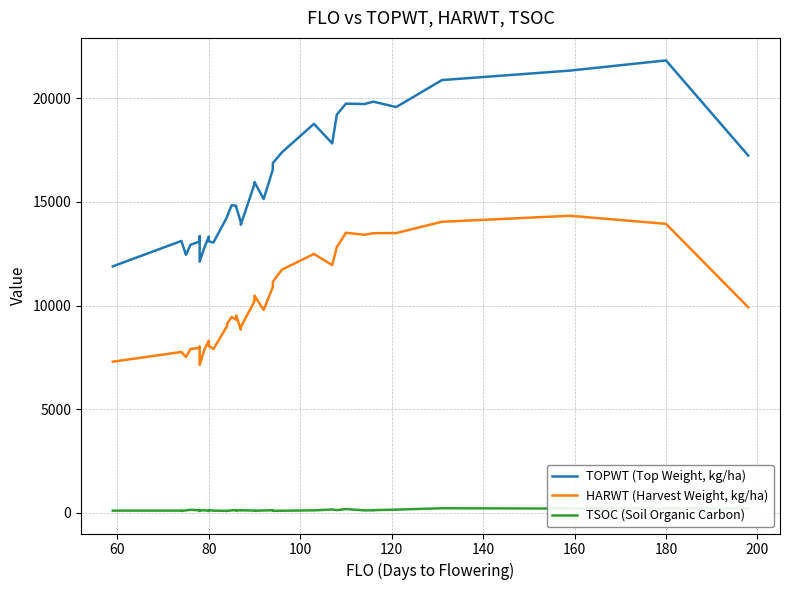

List the series in order of their peak value, highest first.

TOPWT (Top Weight, kg/ha), HARWT (Harvest Weight, kg/ha), TSOC (Soil Organic Carbon)